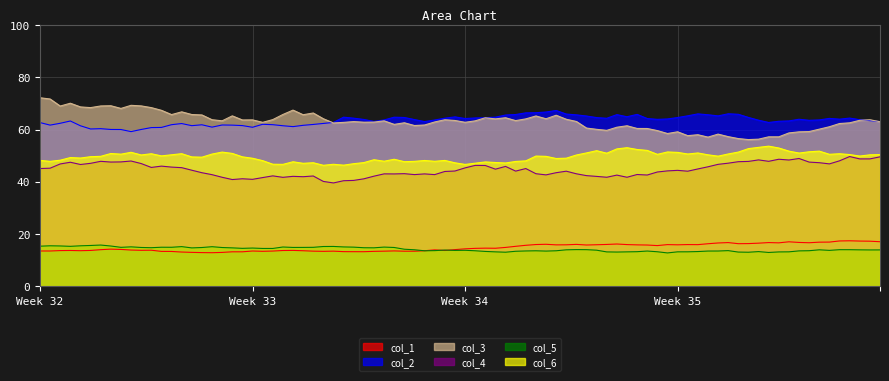

Rank the series at Row 0 from lowest to highest value.

col_1, col_5, col_4, col_6, col_2, col_3